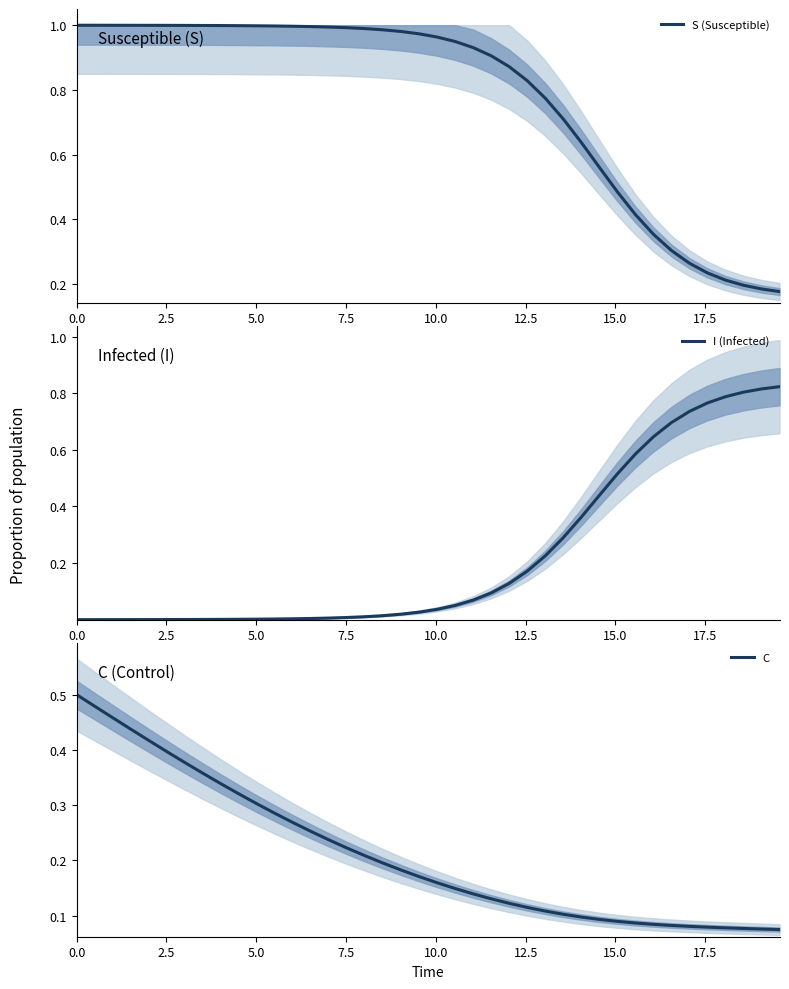

Which series has the largest total across all categories?

S (Susceptible)